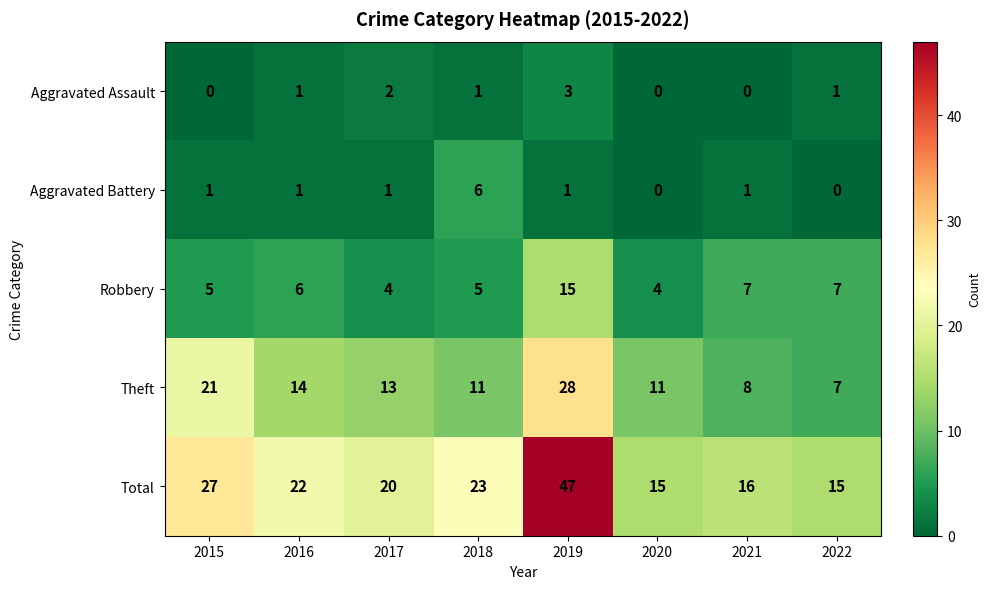

What is the spread (max minus min) of values at 2018?

22